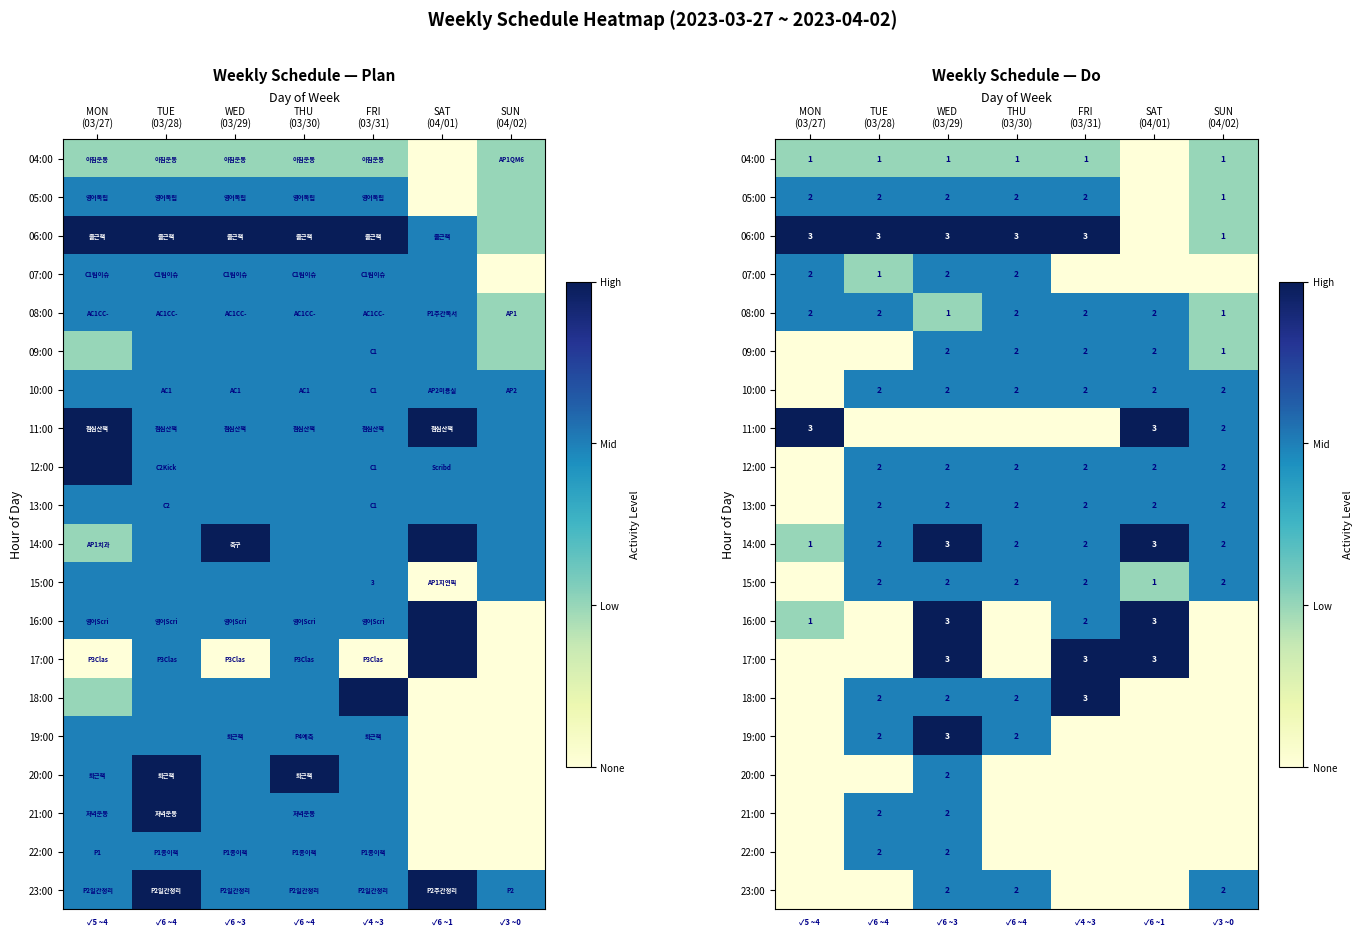

True or false: 20:00 has a value of 0 at MON (03/27).

True